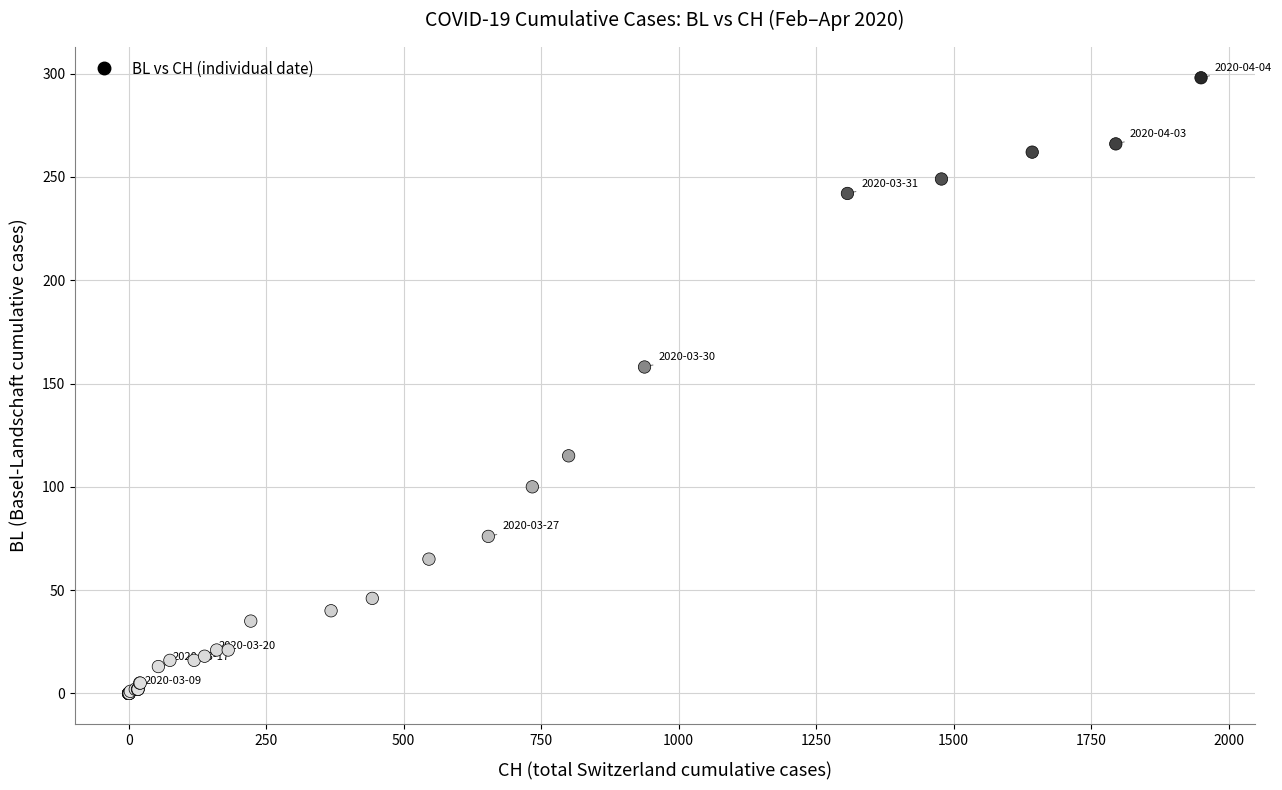

What Y value in the scatter plot is closest to 149?

158